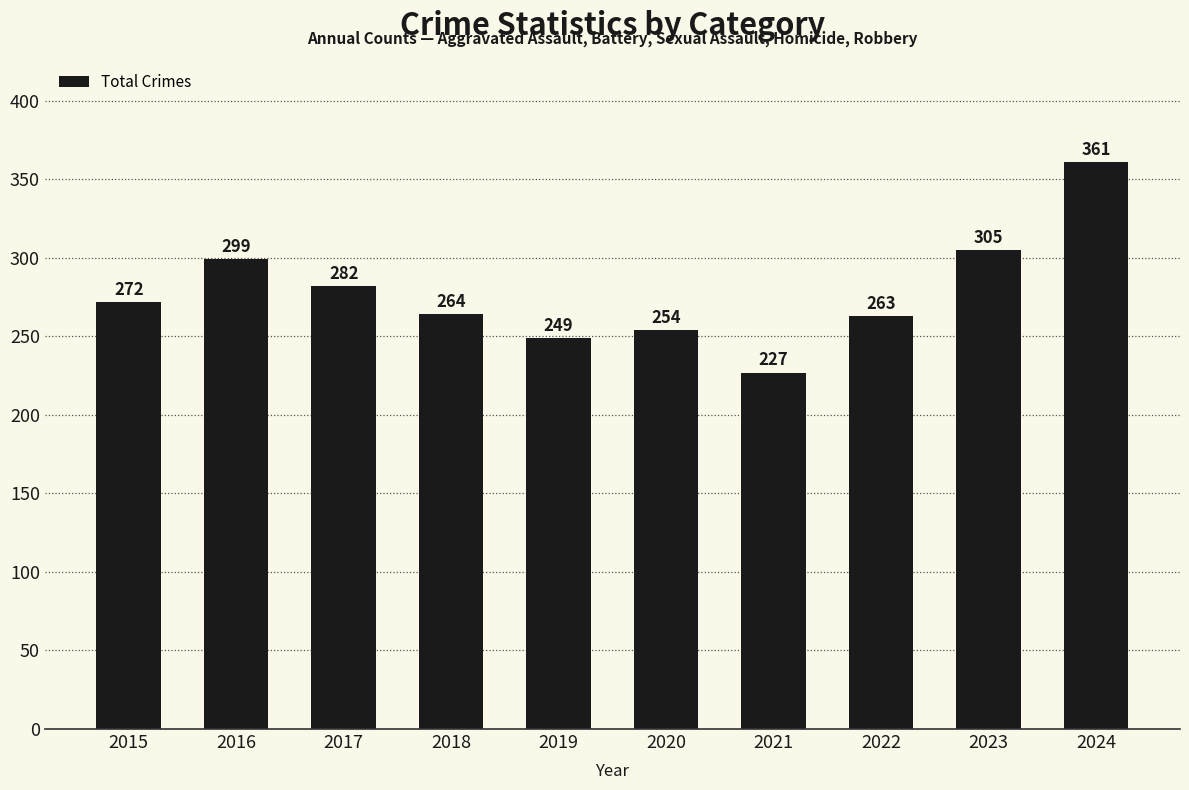

Reading left to right, extract all data points from this chart.

272	299	282	264	249	254	227	263	305	361